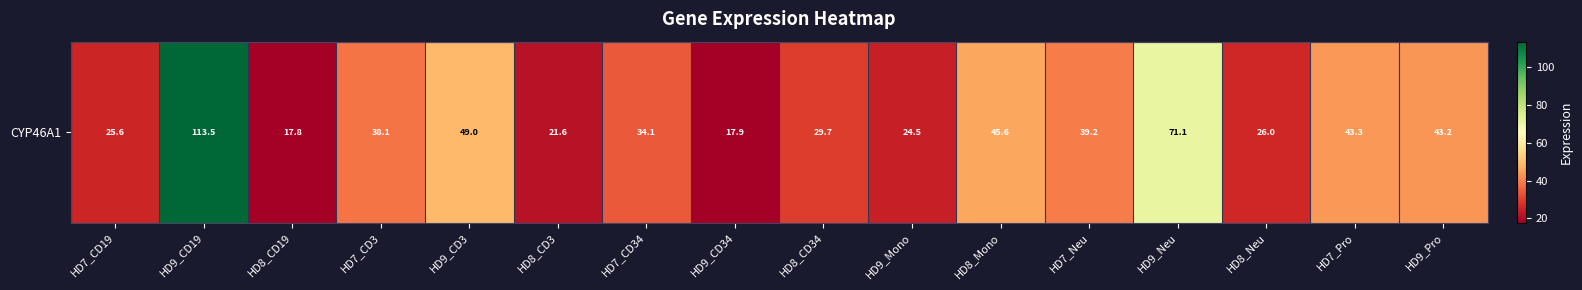

At which label does the data first exceed 38?

HD9_CD19